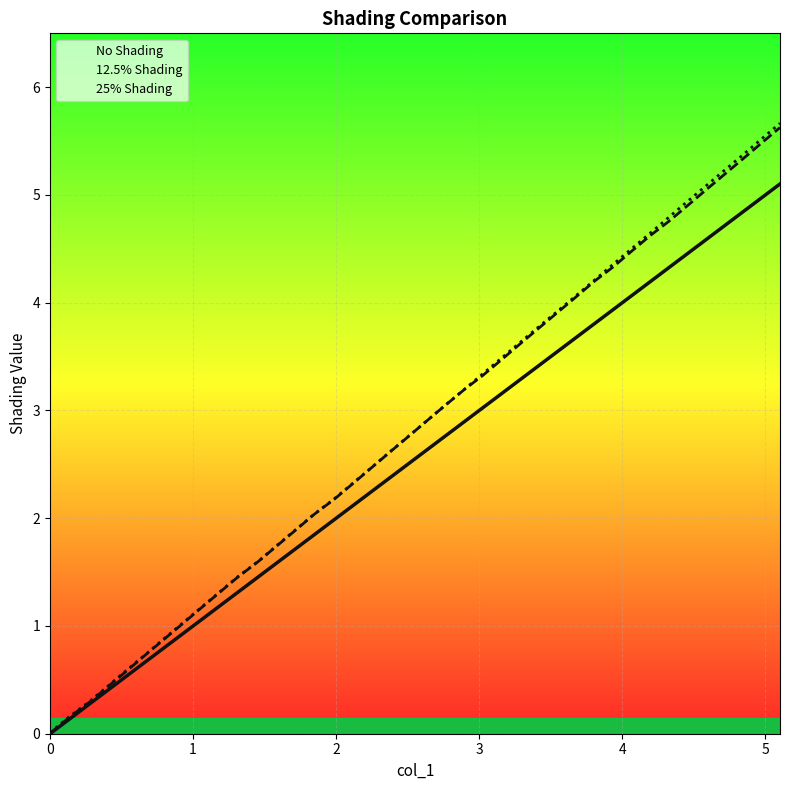

True or false: No Shading and 25% Shading intersect in this chart.

False